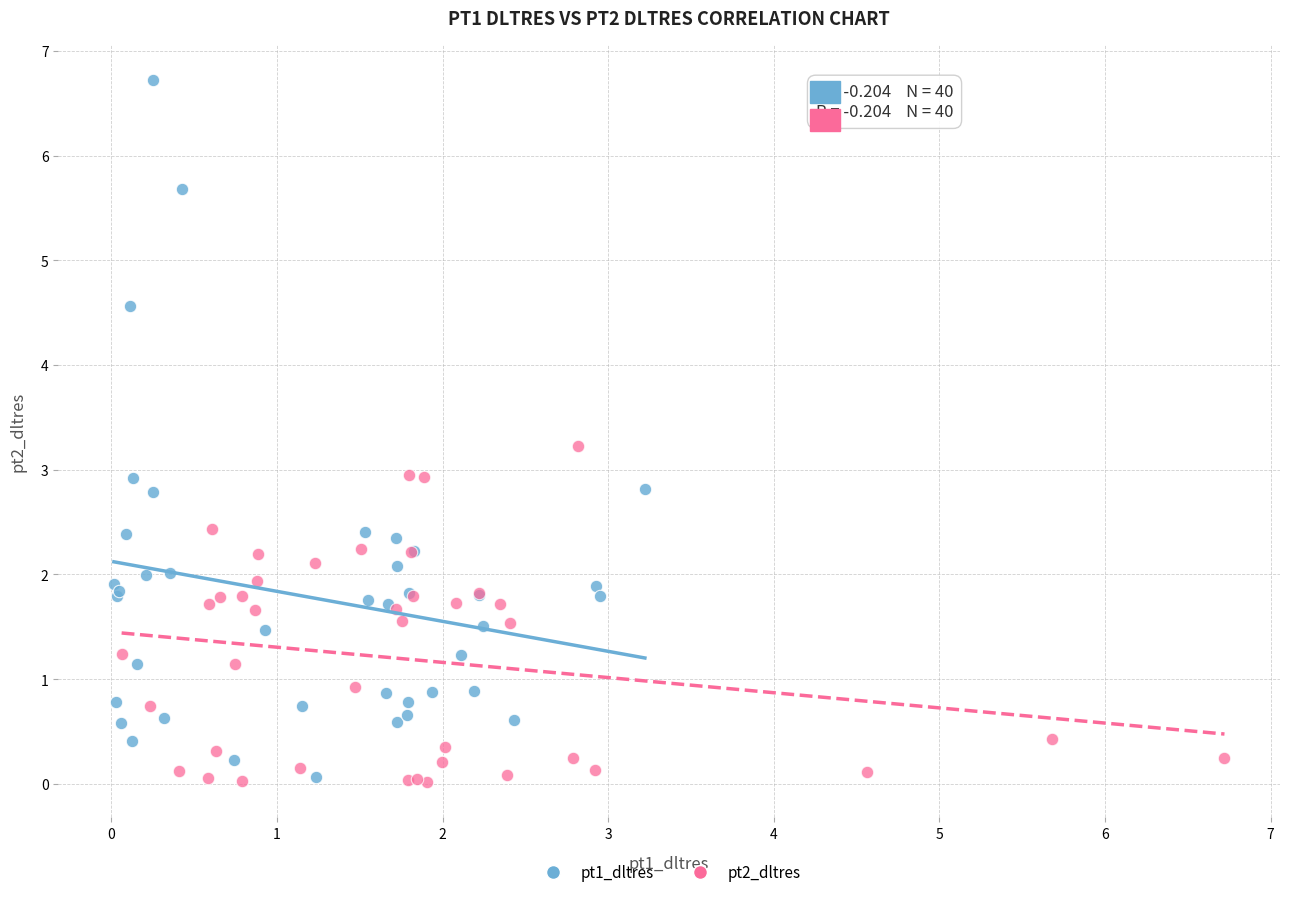

Which series contains the highest Y value?

pt1_dltres